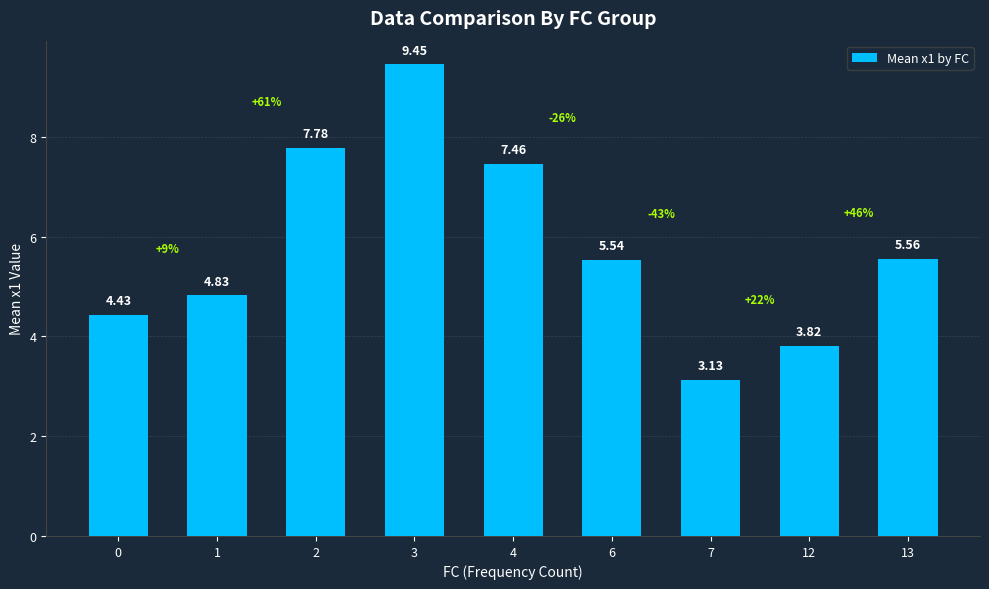

At which label is the value closest to 6?

13